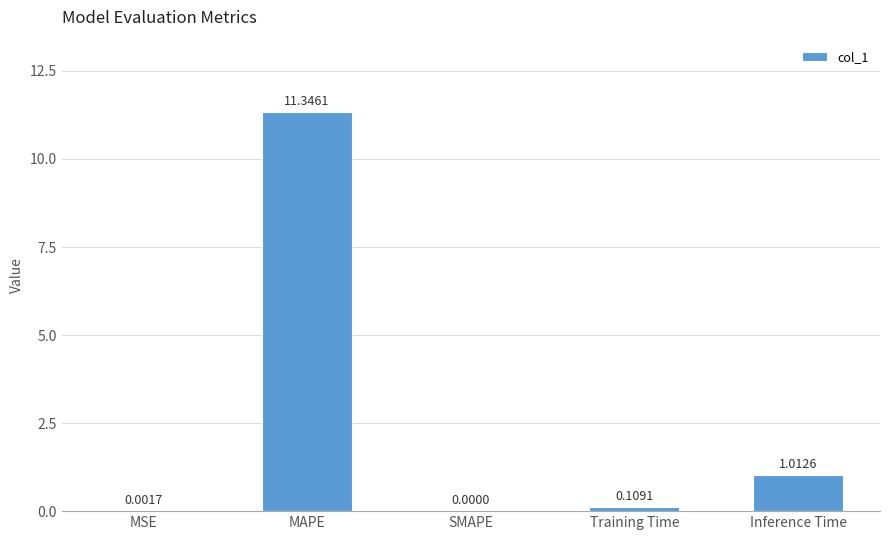

What is the sum of all values?

12.5